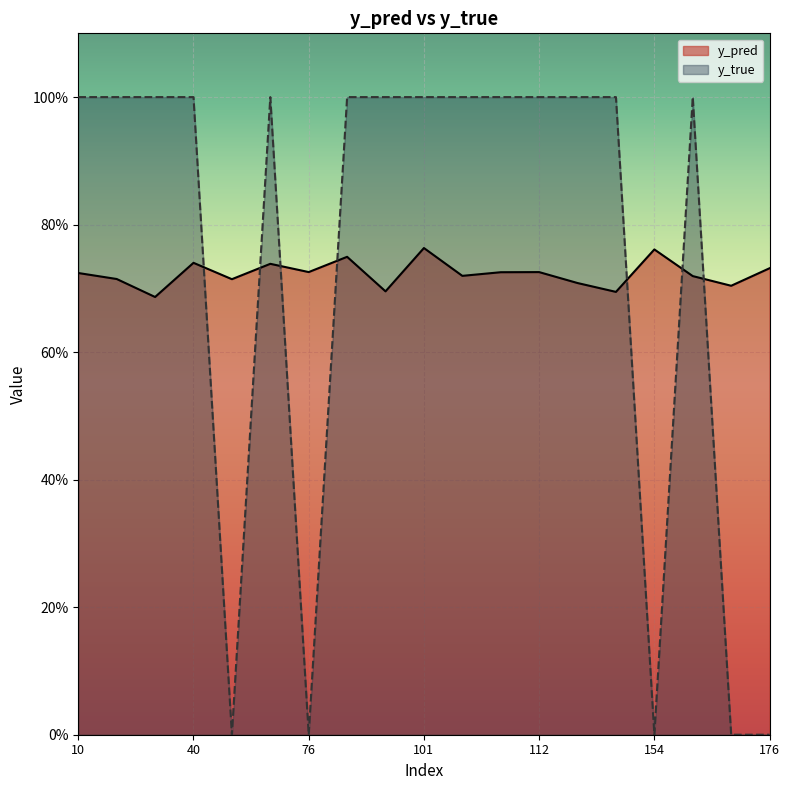

How many times do y_true and y_pred cross each other?

7